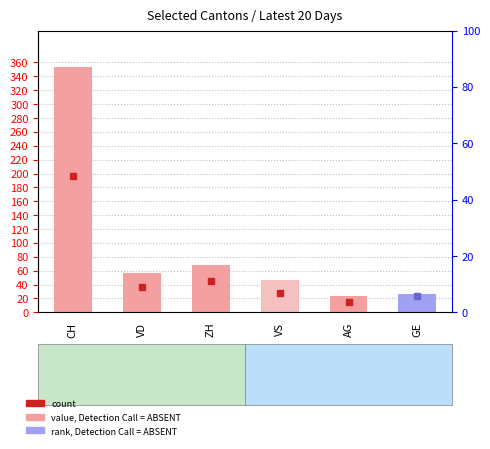

What is the average value?

96